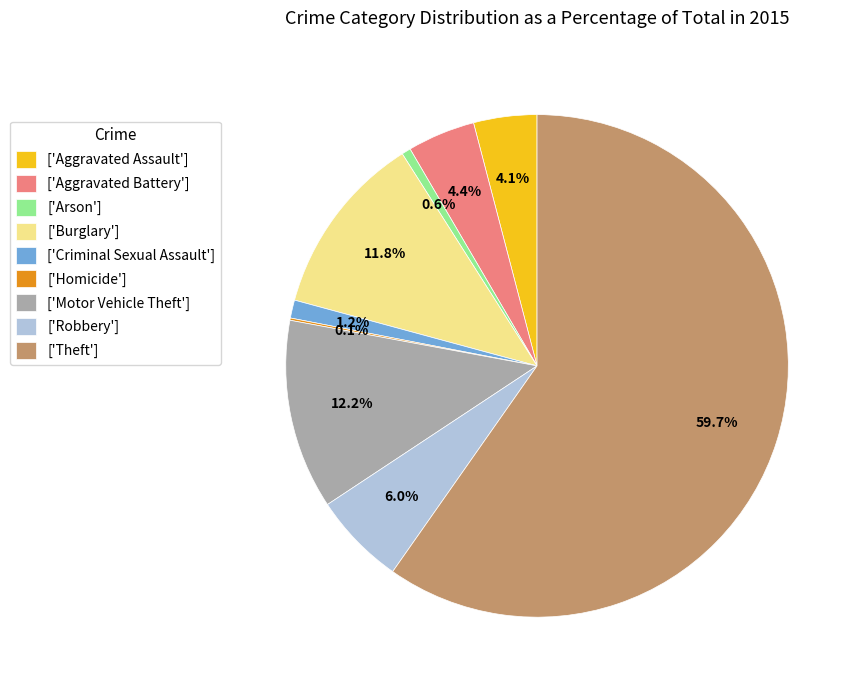

Between ['Robbery'] and ['Motor Vehicle Theft'], which is larger?

['Motor Vehicle Theft']